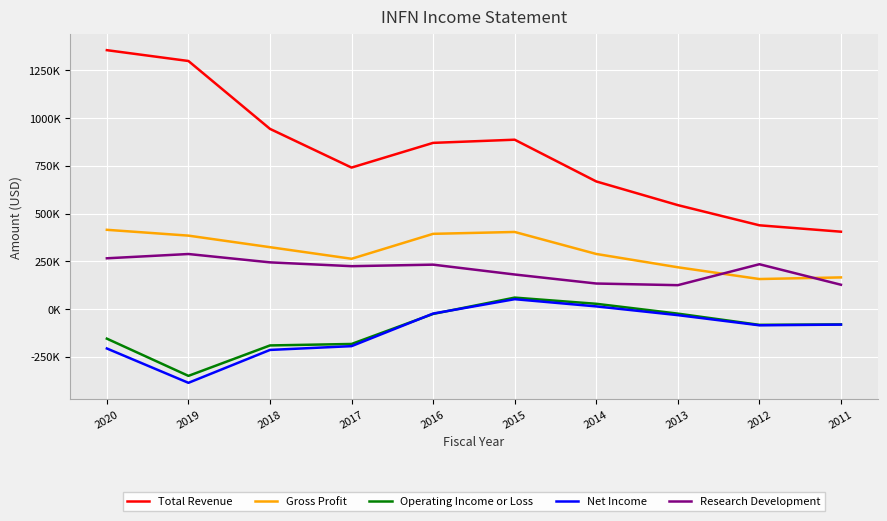

True or false: Operating Income or Loss has more than 0 points higher than both neighbors.

True